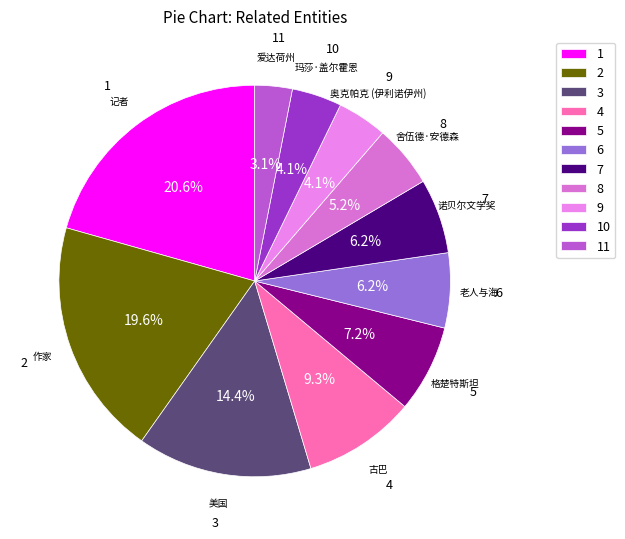

Does any single category account for the majority?

No